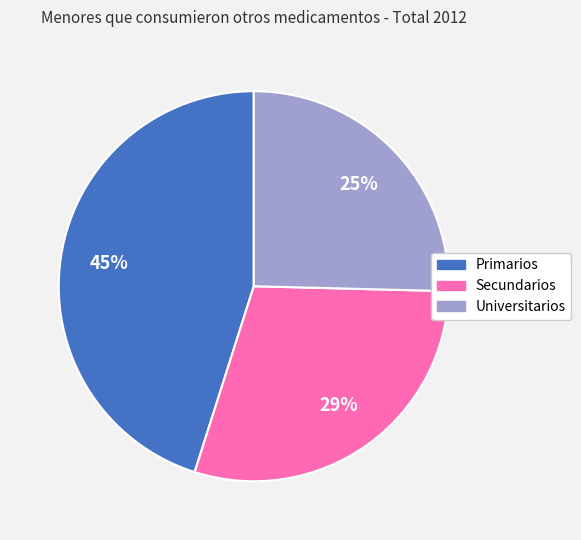

Combined, do Universitarios and Primarios account for over 50%?

Yes